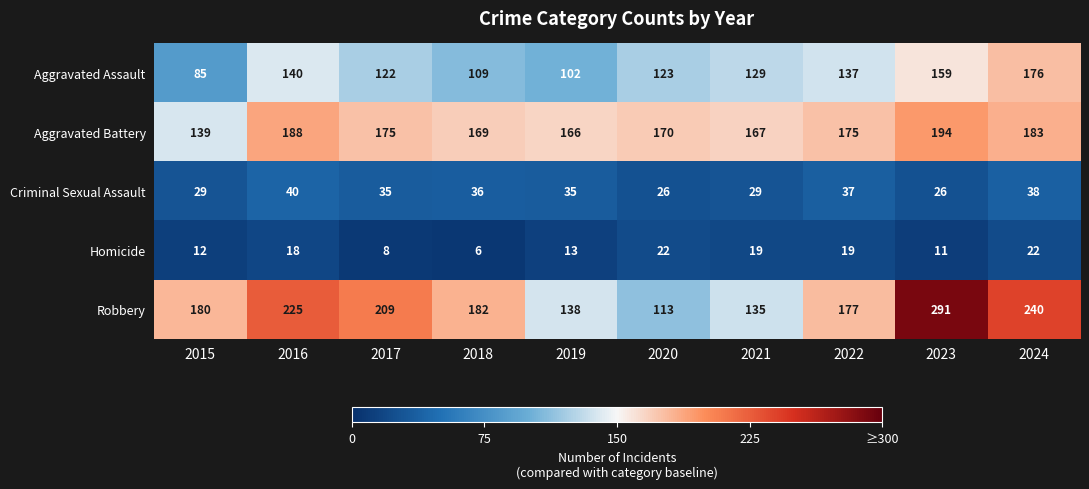

Is it true that Criminal Sexual Assault equals 40 at 2016?

True